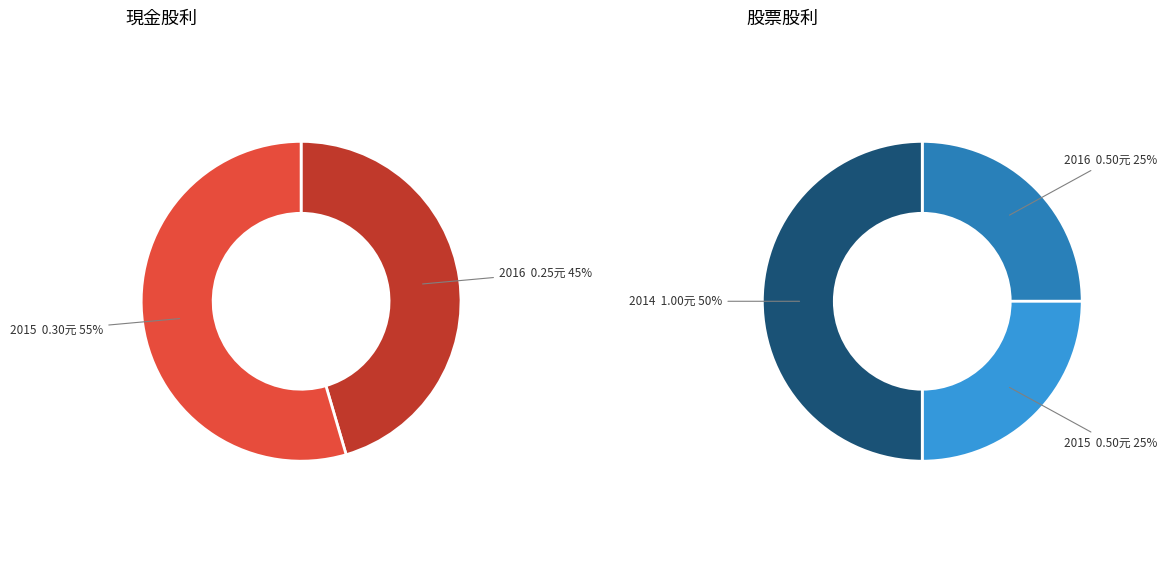

The 2016 slice represents 45% of the pie. True or false?

True